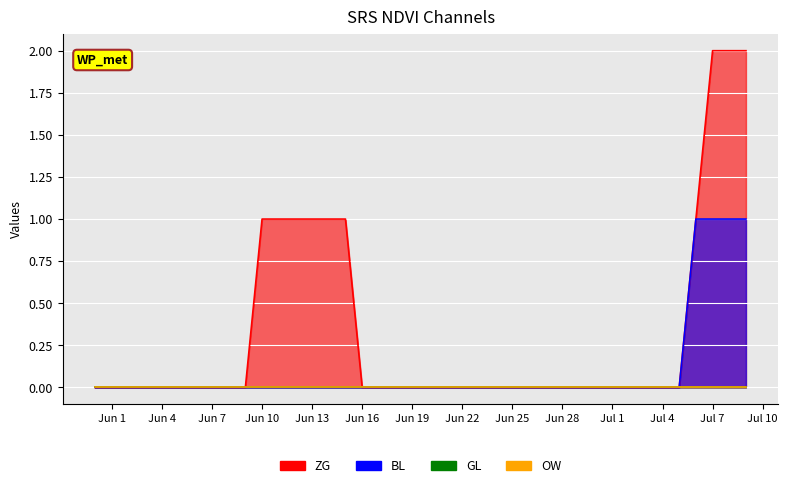

At which label does BL reach its peak?

2020-07-06